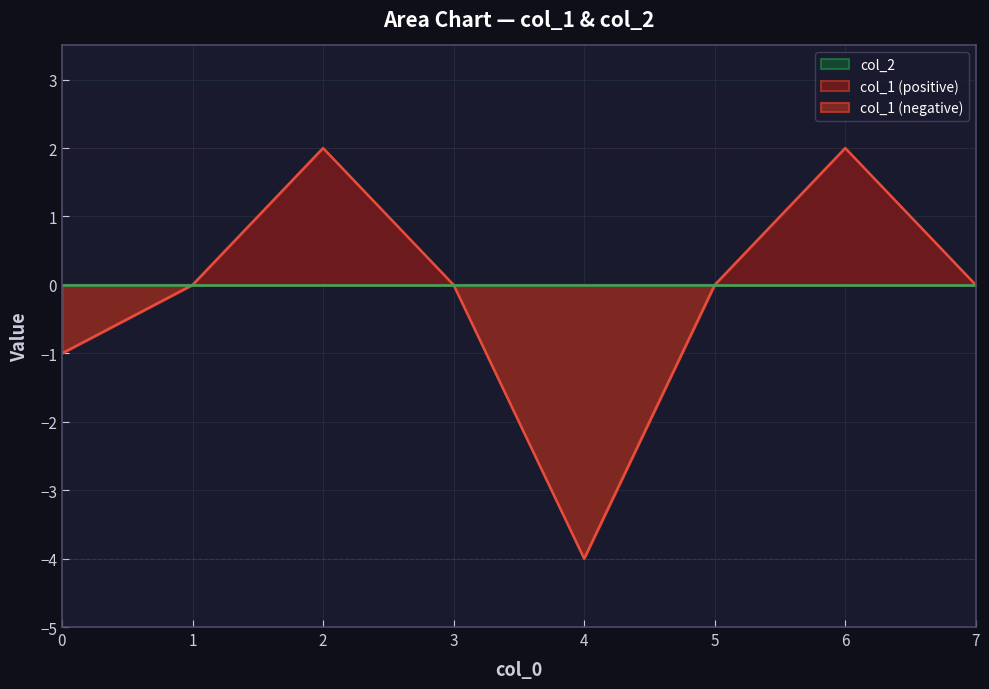

How many lines are shown in the chart?

3